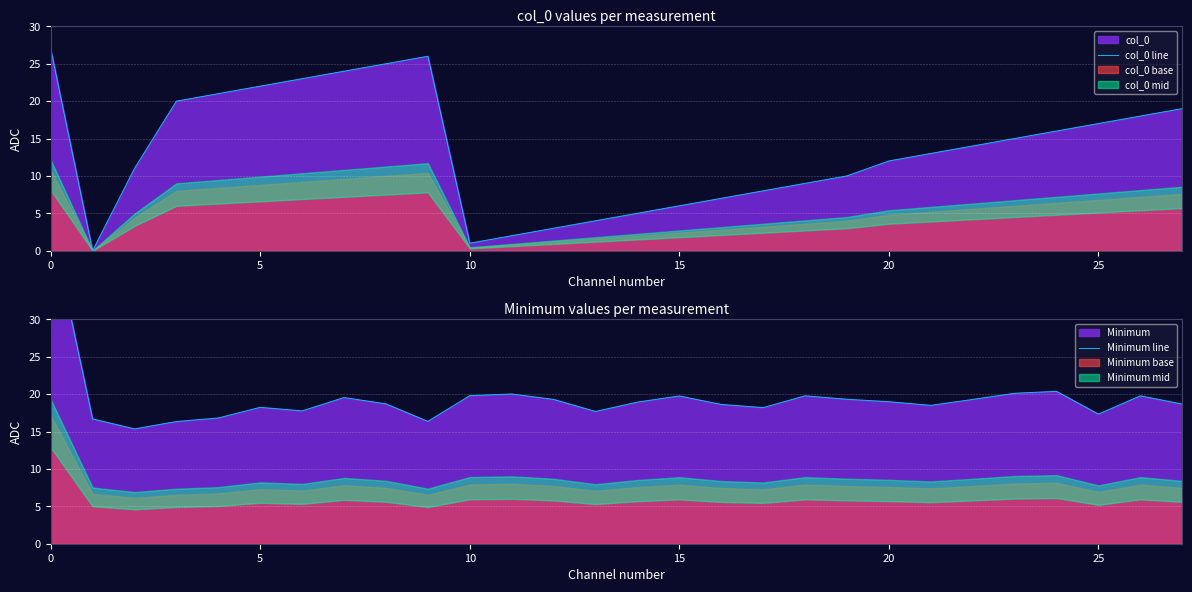

The value of Minimum line at 21 is 28.1. True or false?

False